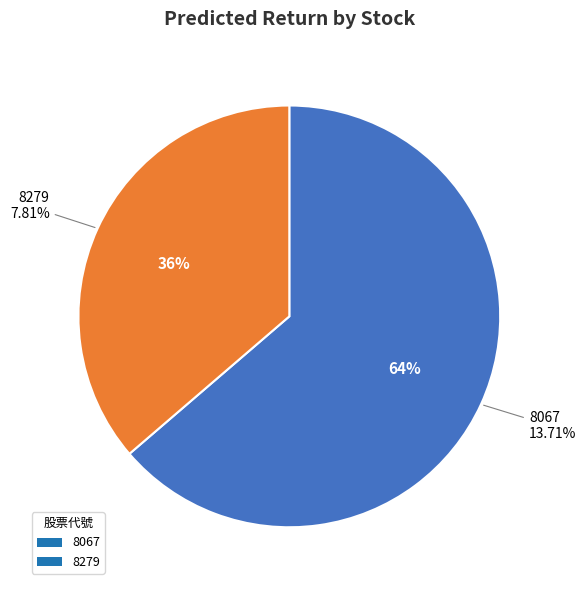

The 8067 slice represents 78% of the pie. True or false?

False